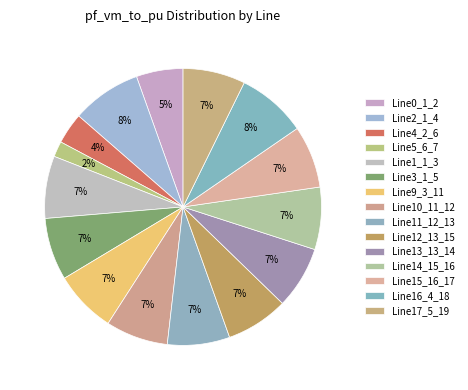

How many segments does this pie chart have?

15